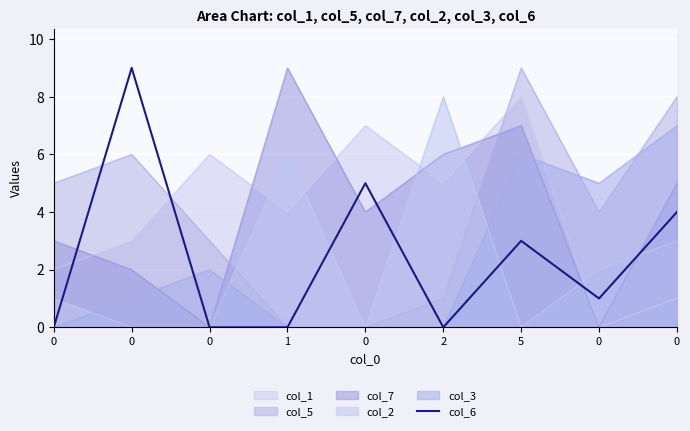

What is the change in value from 0 to 0?

+5